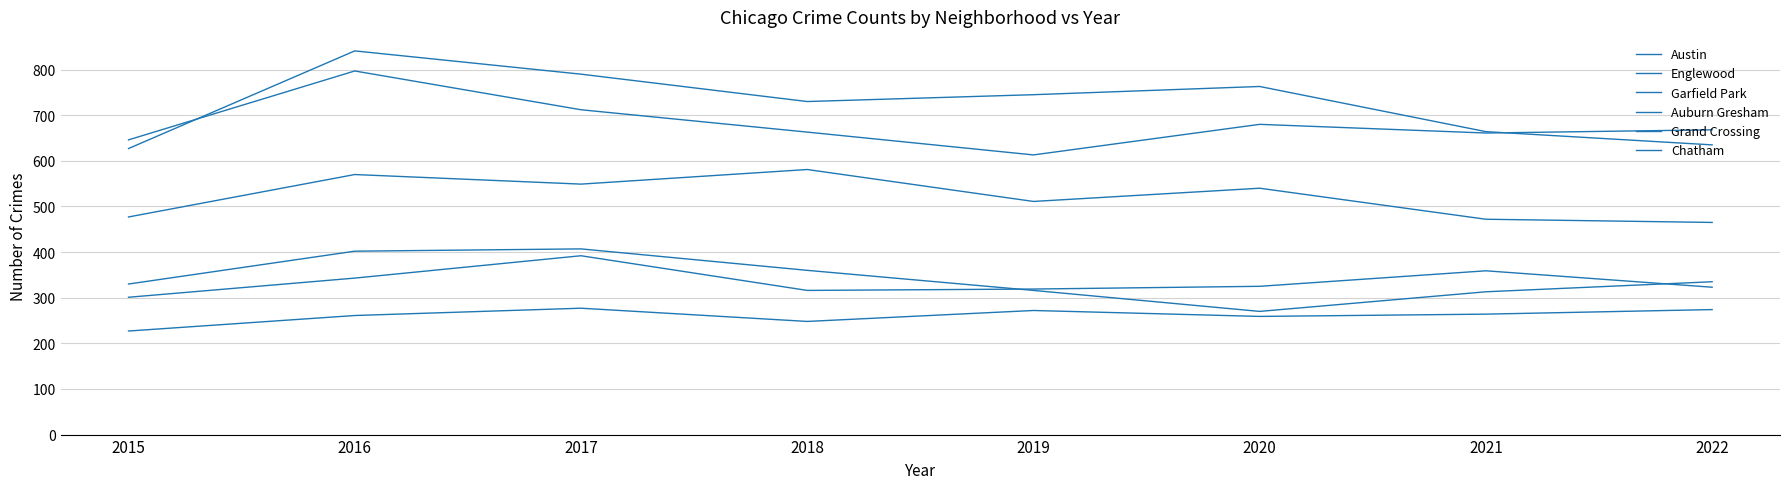

Reading left to right, transcribe all the data shown in this chart.

Austin: 627	841	790	730	745	763	664	635
Englewood: 646	797	712	663	613	680	661	668
Garfield Park: 477	570	549	581	511	540	472	465
Auburn Gresham: 330	402	407	360	316	270	313	335
Grand Crossing: 301	343	392	316	319	325	359	323
Chatham: 227	261	277	248	272	259	264	274